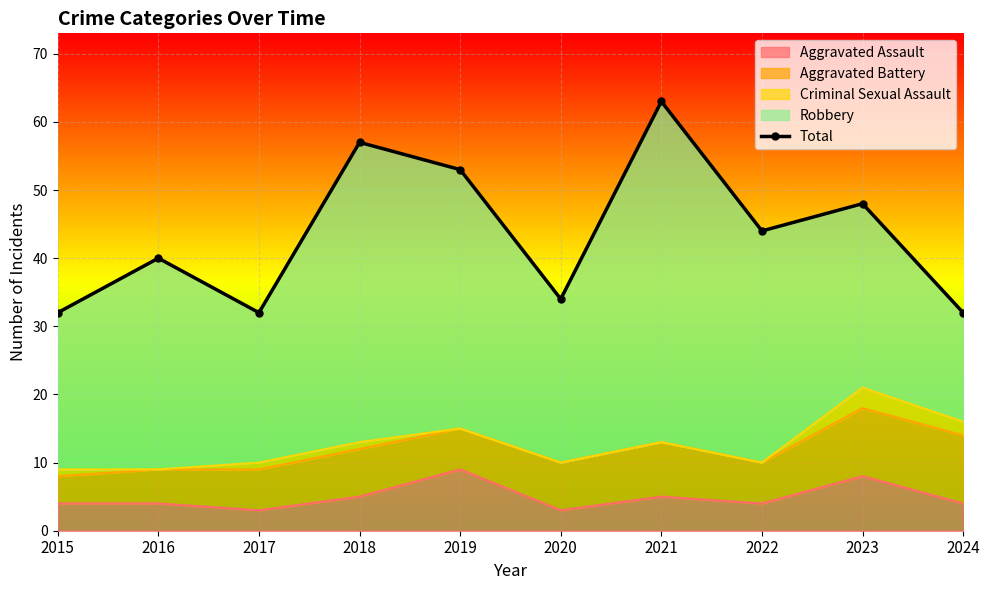

Reading right to left, extract all data points from this chart.

2024=32	2023=48	2022=44	2021=63	2020=34	2019=53	2018=57	2017=32	2016=40	2015=32